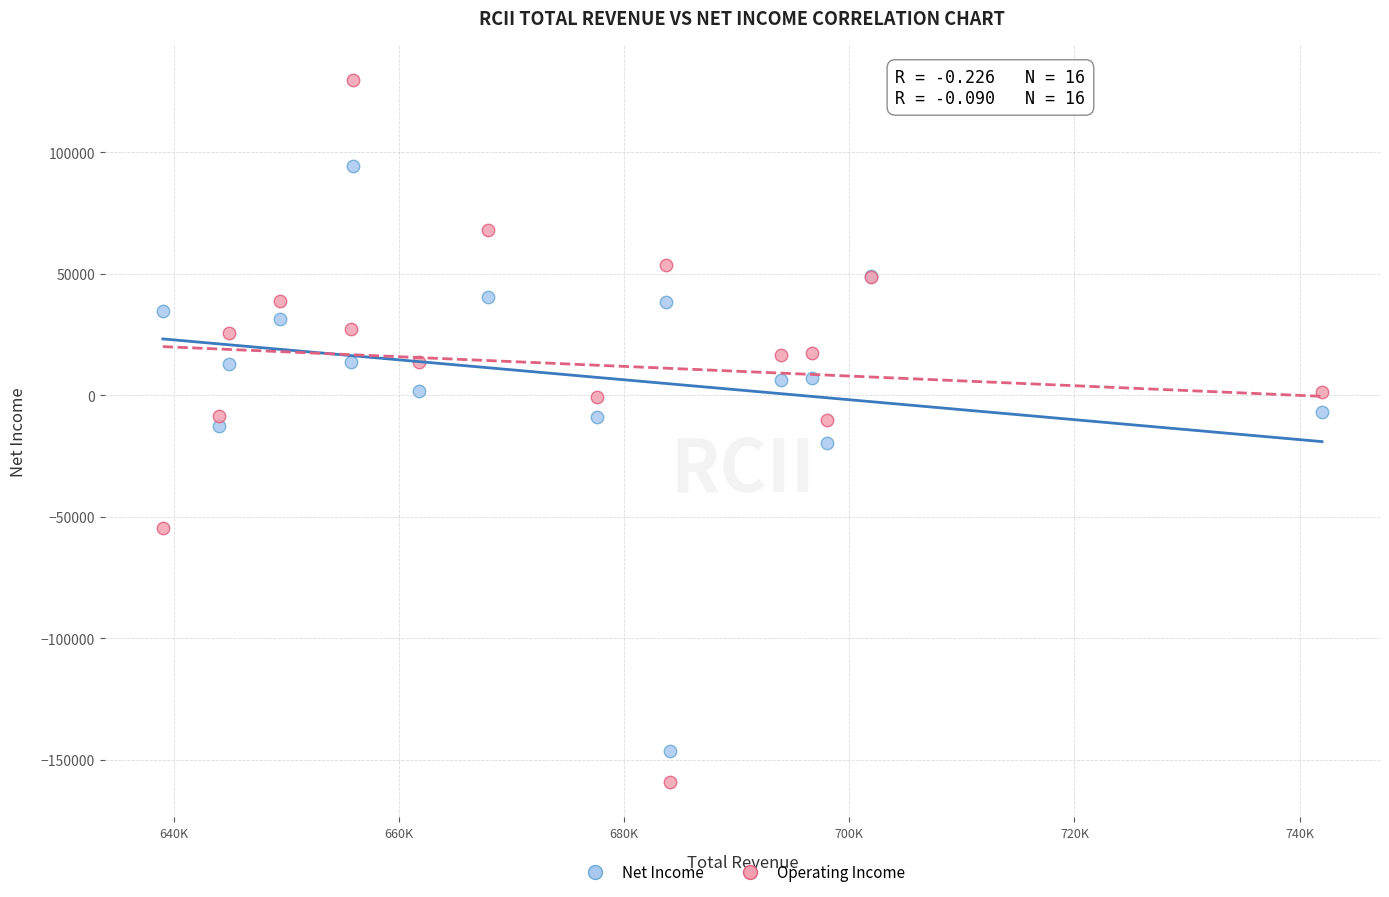

Which series has the largest Y range (max minus min)?

Operating Income